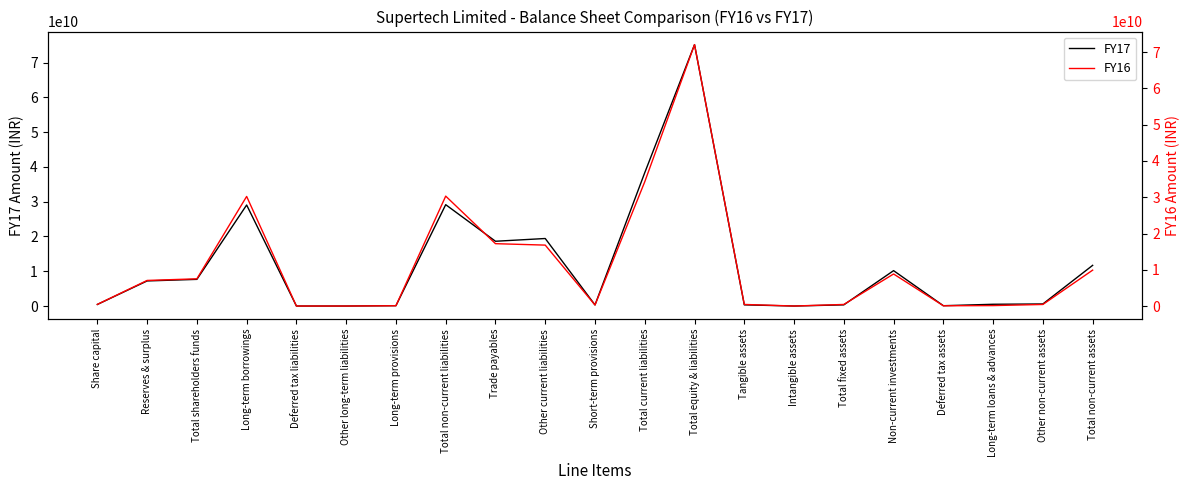

Between Reserves & surplus and Intangible assets, which series saw the biggest shift?

FY17